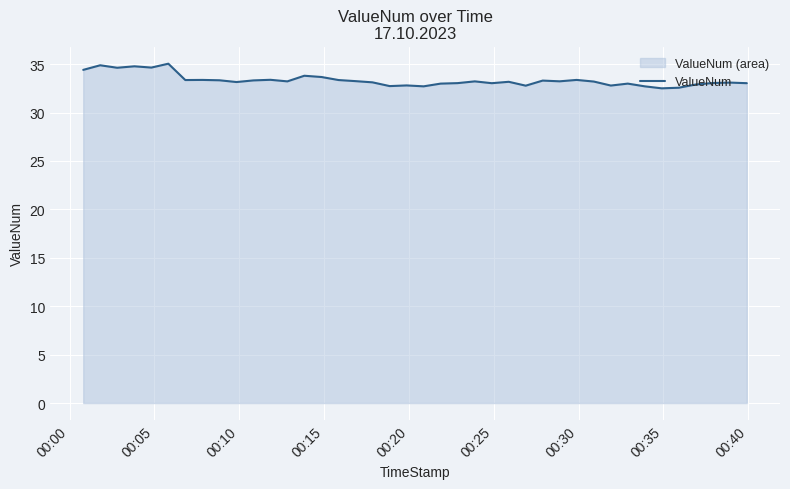

What is the maximum value shown in the chart?

35.0